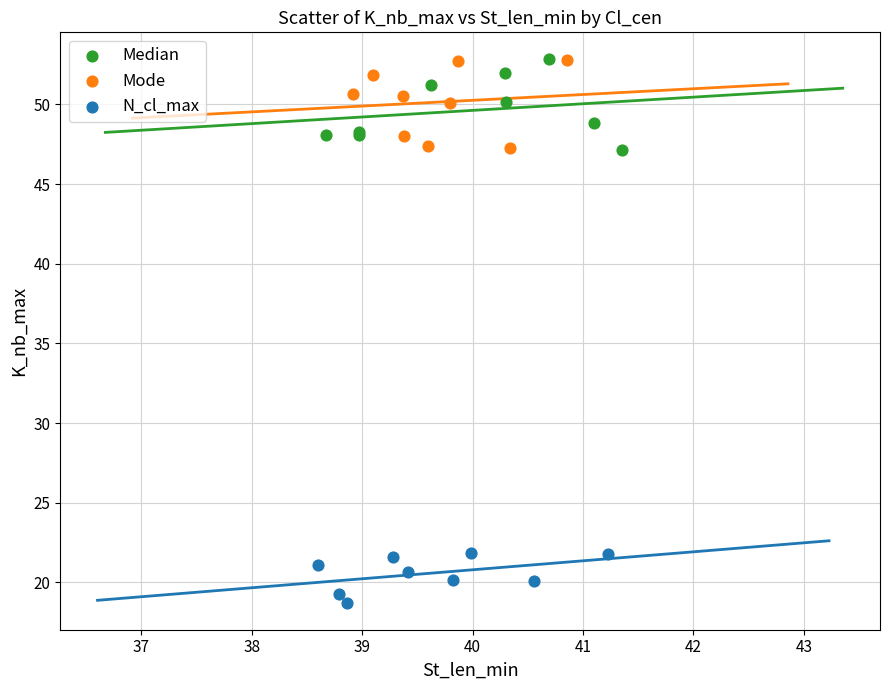

Which series reaches the minimum Y coordinate?

N_cl_max